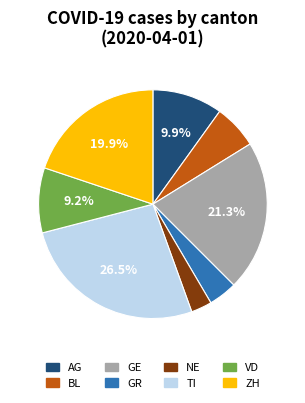

To the nearest percent, what is the difference between the largest and smallest slice percentages?

24%